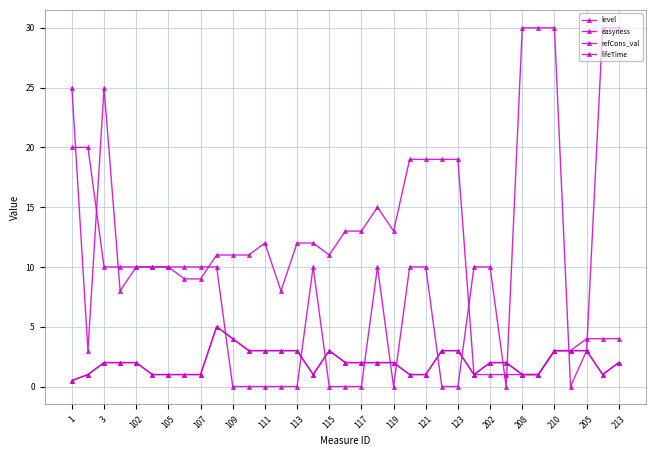

Is this an area chart (filled region under the line)?

No